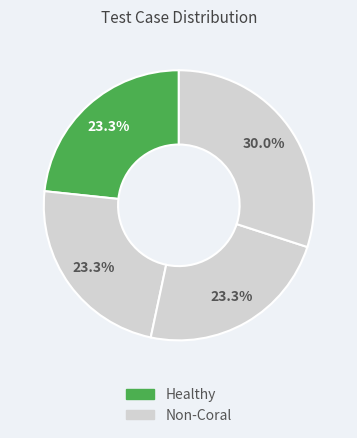

How many slices are in this pie chart?

4